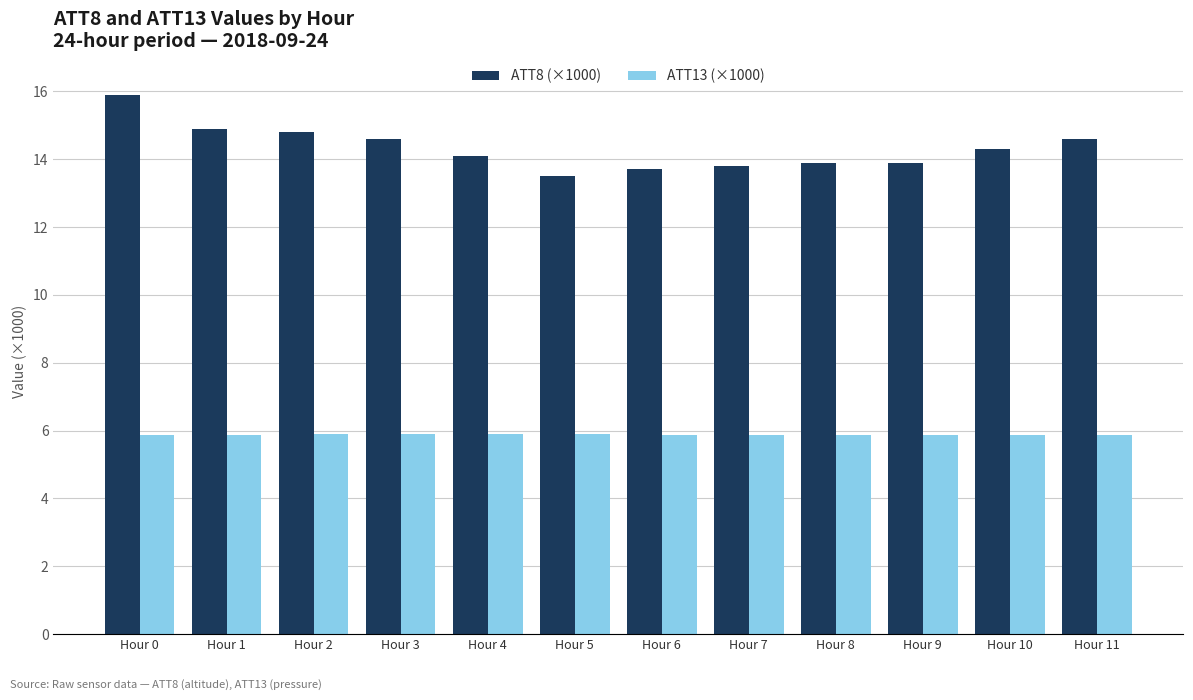

Rank the series by their maximum value, from lowest to highest.

ATT13 (×1000), ATT8 (×1000)